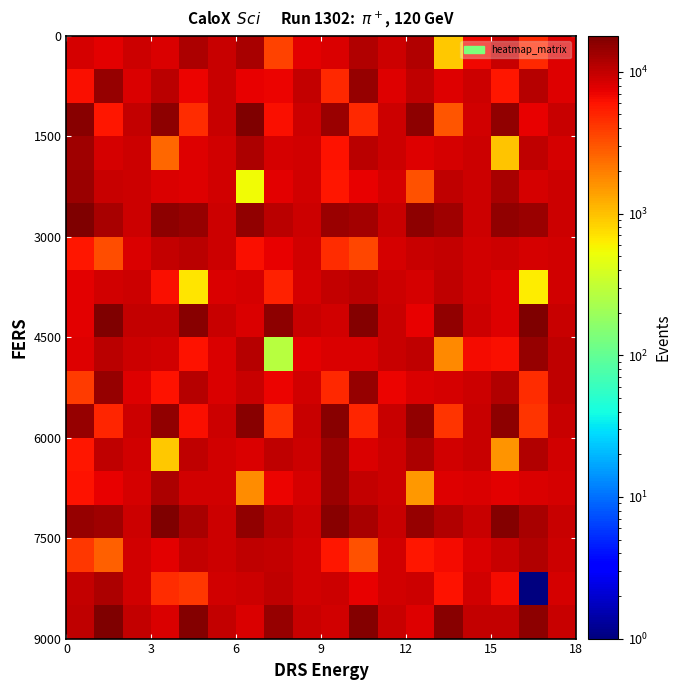

What is the smallest value displayed?

1.0